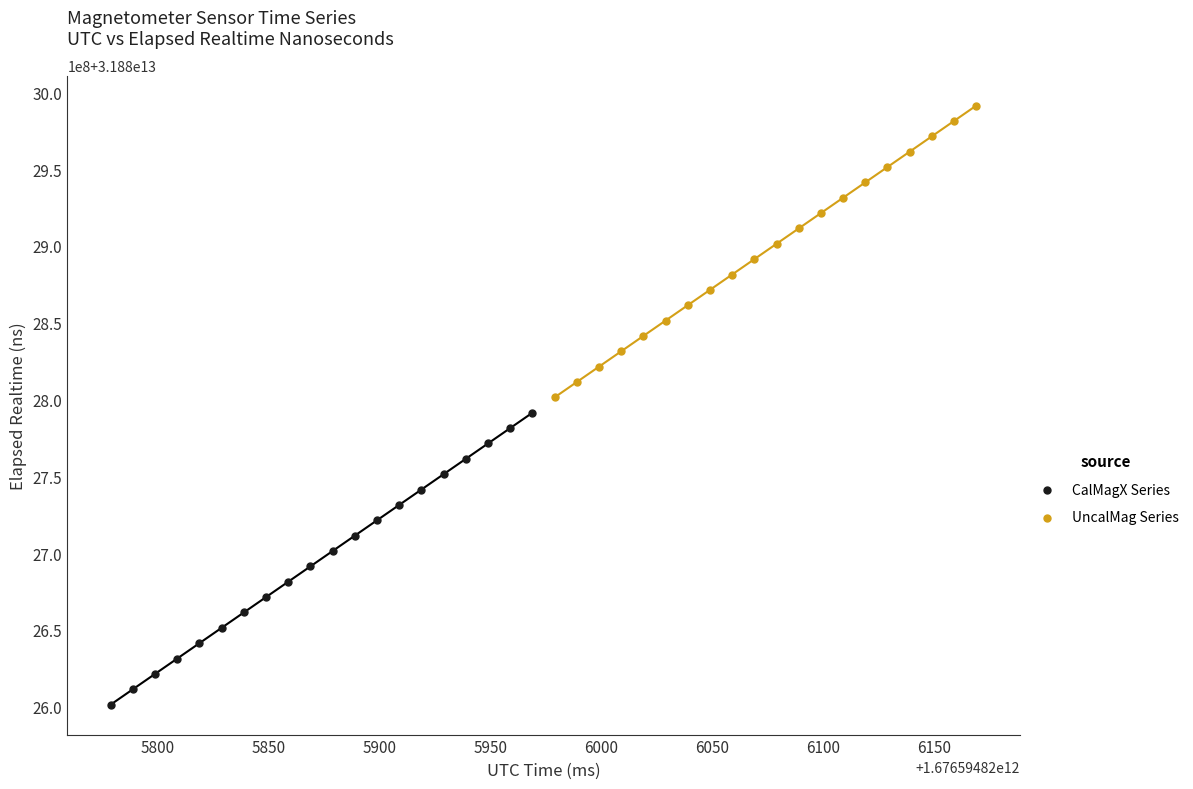

What are all the series names shown in the legend?

CalMagX Series, UncalMag Series